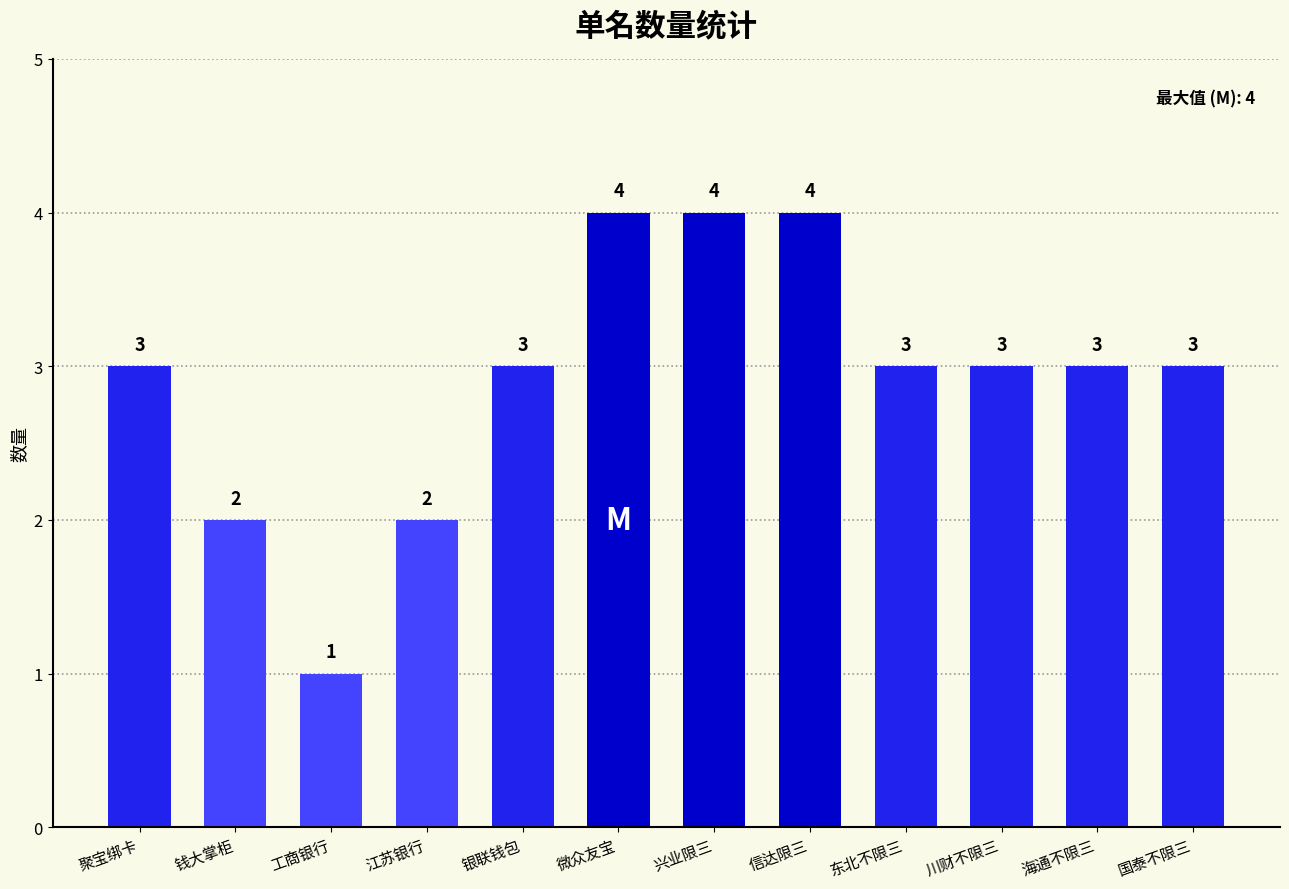

Reading right to left, transcribe all the data shown in this chart.

国泰不限三=3	海通不限三=3	川财不限三=3	东北不限三=3	信达限三=4	兴业限三=4	微众友宝=4	银联钱包=3	江苏银行=2	工商银行=1	钱大掌柜=2	聚宝绑卡=3